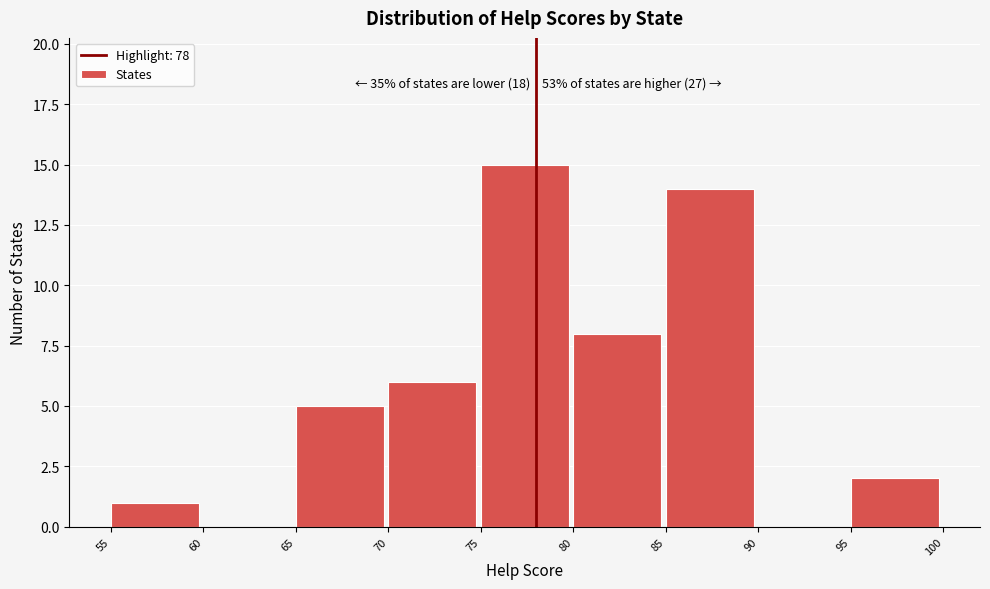

Over which range of the x-axis is the bar tallest?

75 to 80